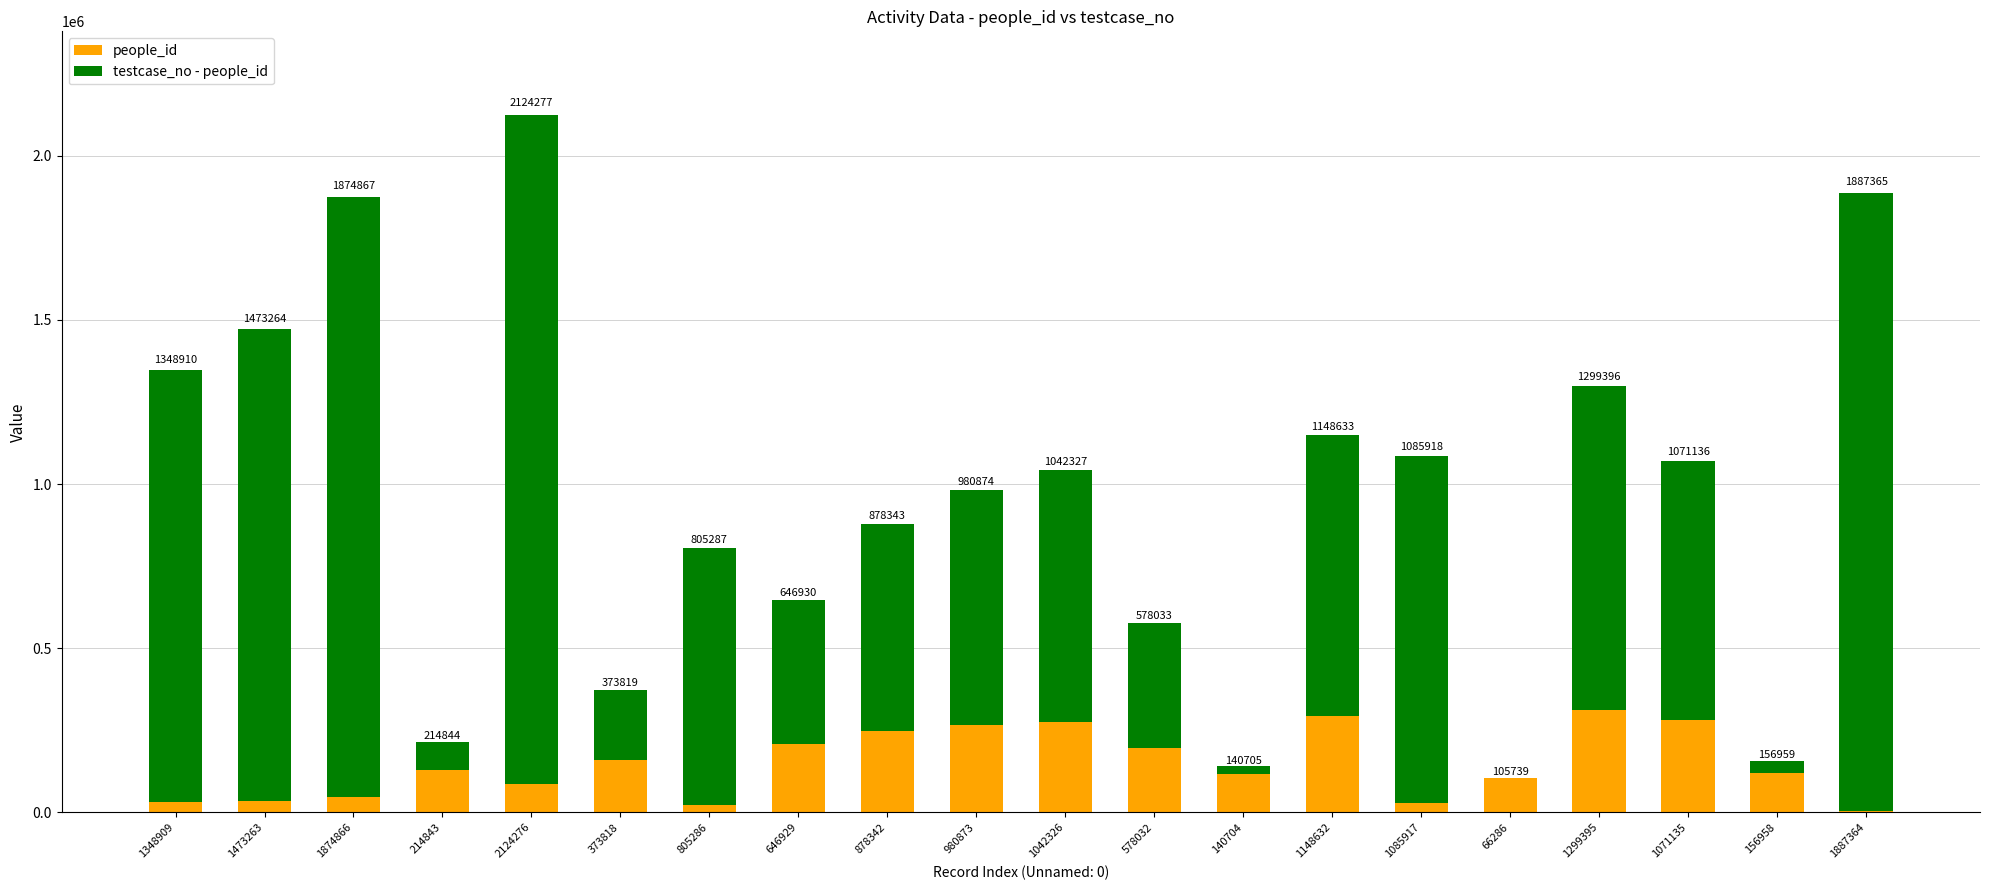

What is the approximate value of people_id at 578032, to the nearest 100?

195900